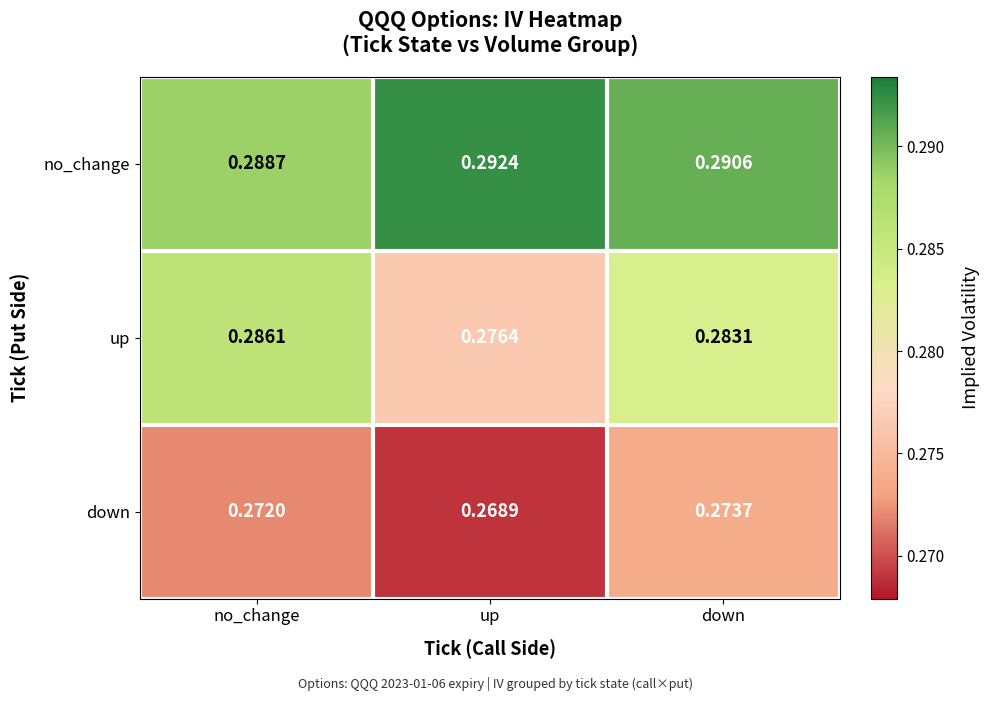

At which category does the chart reach its minimum across all series?

up